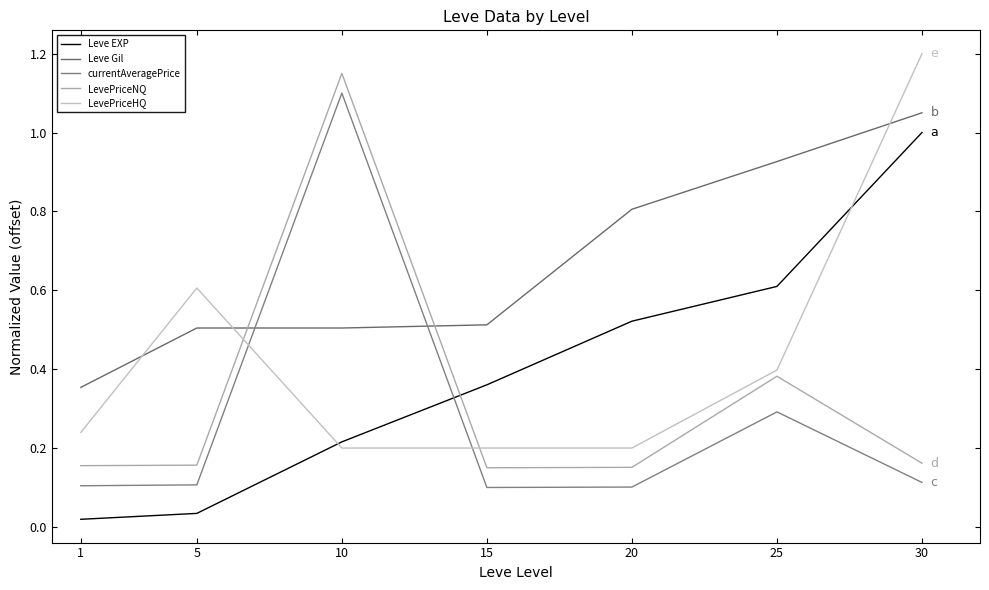

Which has a higher value, 1 or 20?

20